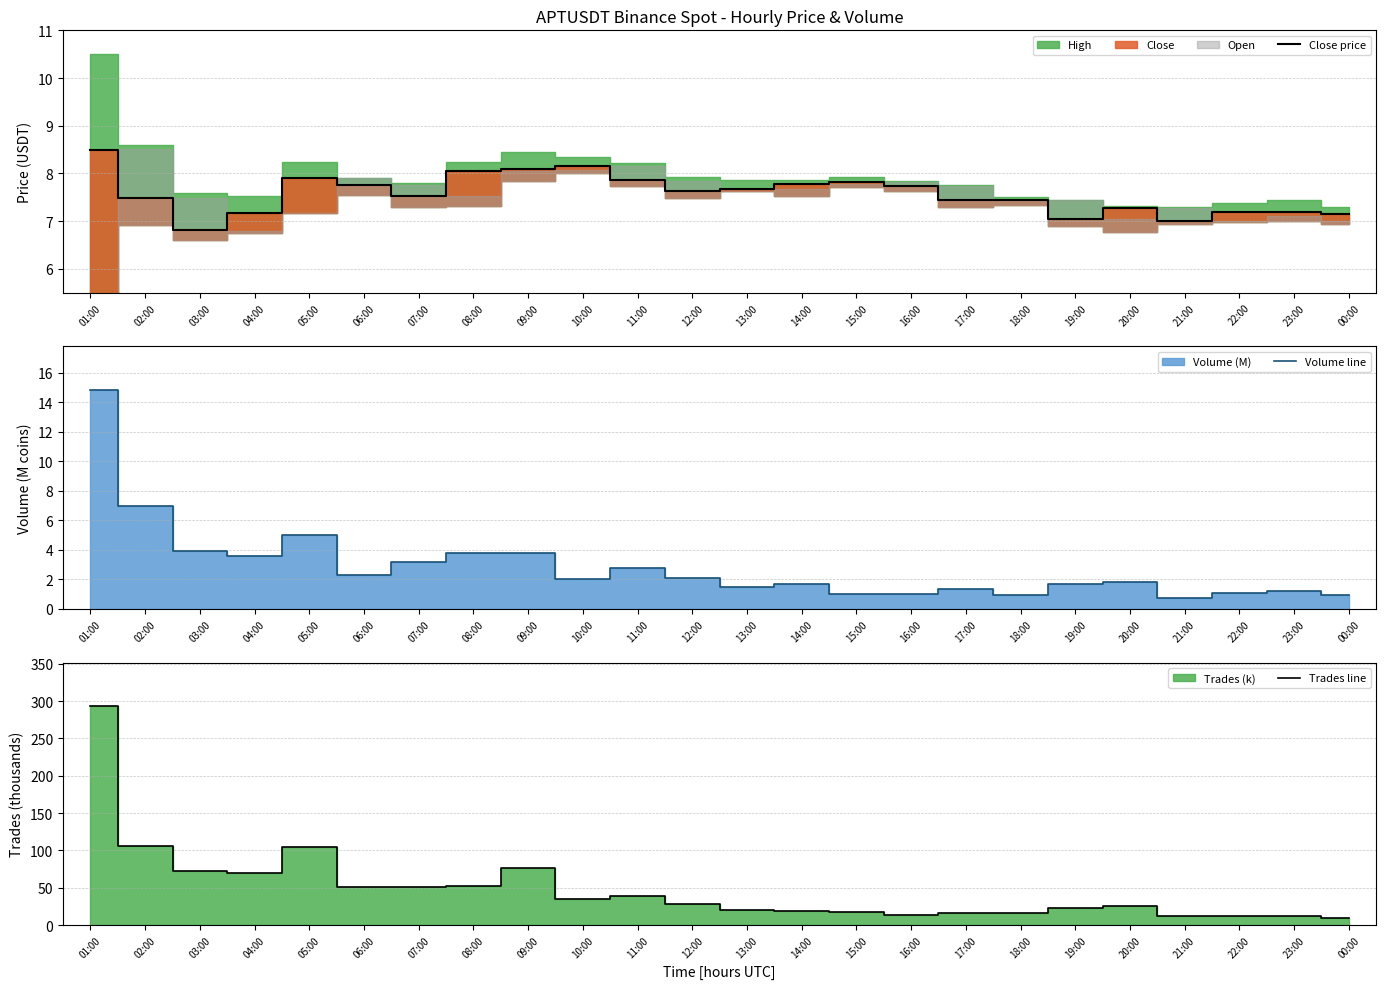

Is it true that Trades line equals 21.6 at 18:00?

False